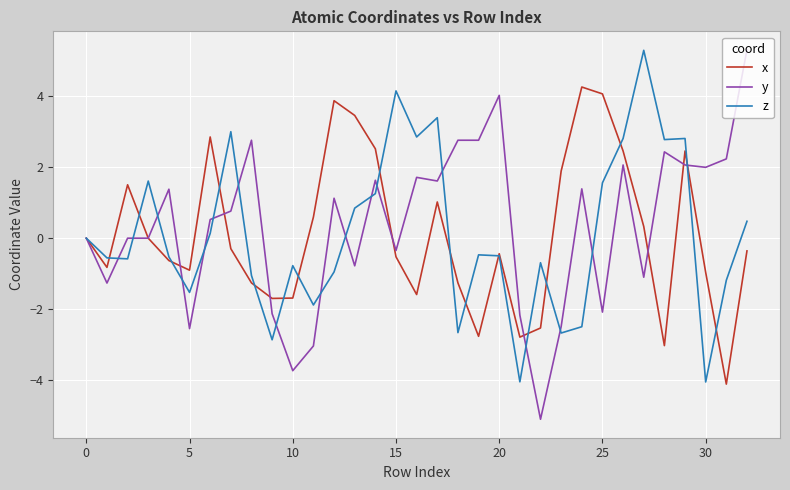

What is the greatest value displayed?

5.3